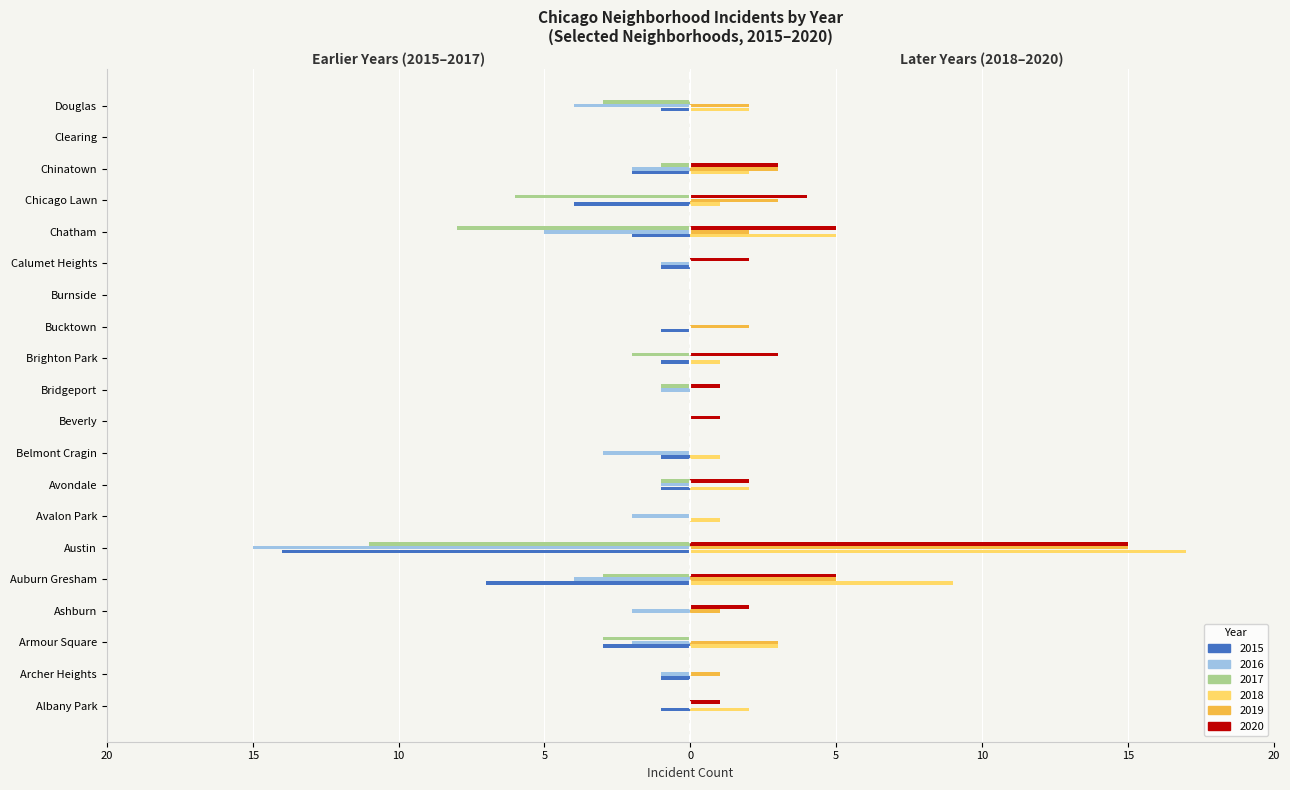

What are all the series names shown in the legend?

2015, 2016, 2017, 2018, 2019, 2020